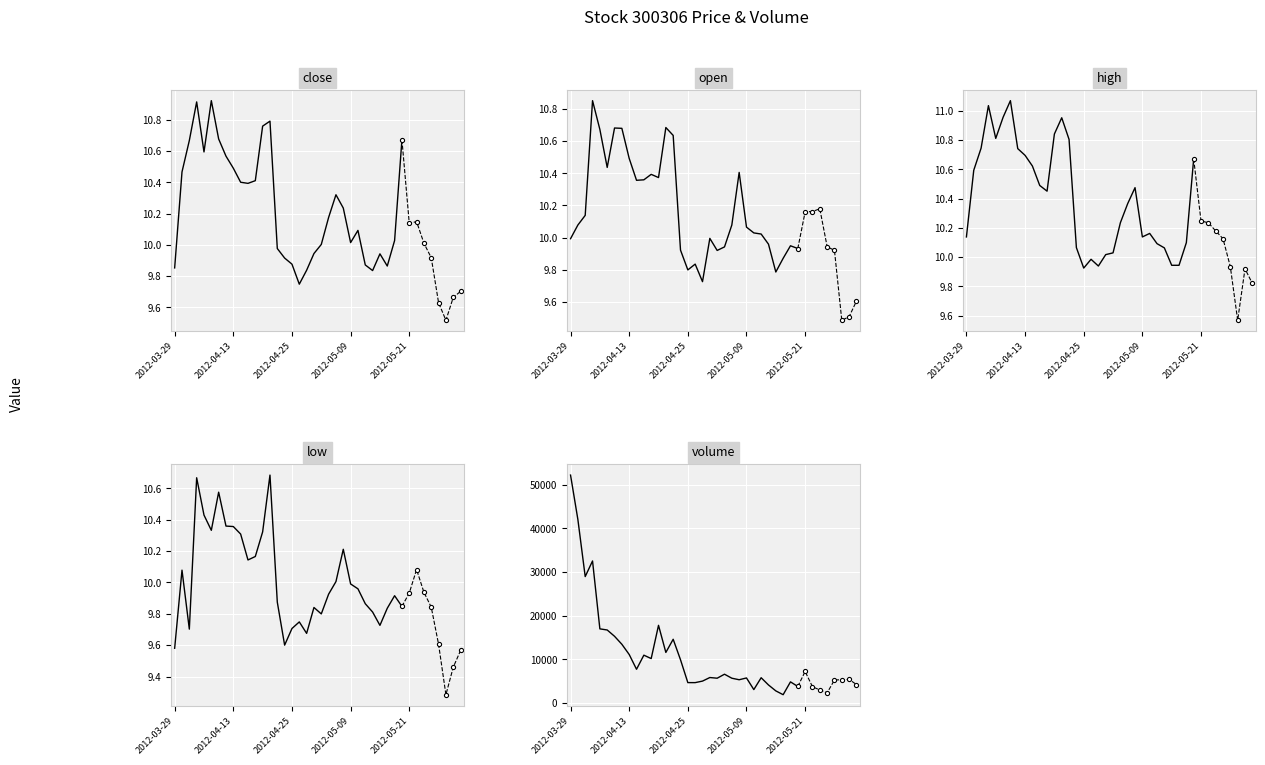

True or false: volume and open cross at least once.

False